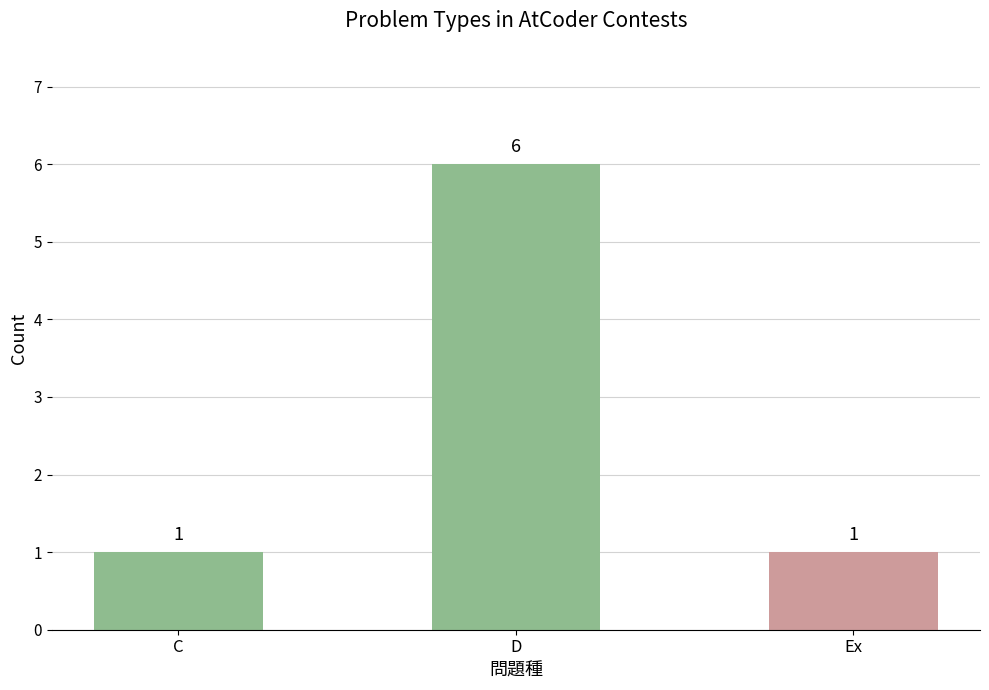

What is the approximate value at C?

1